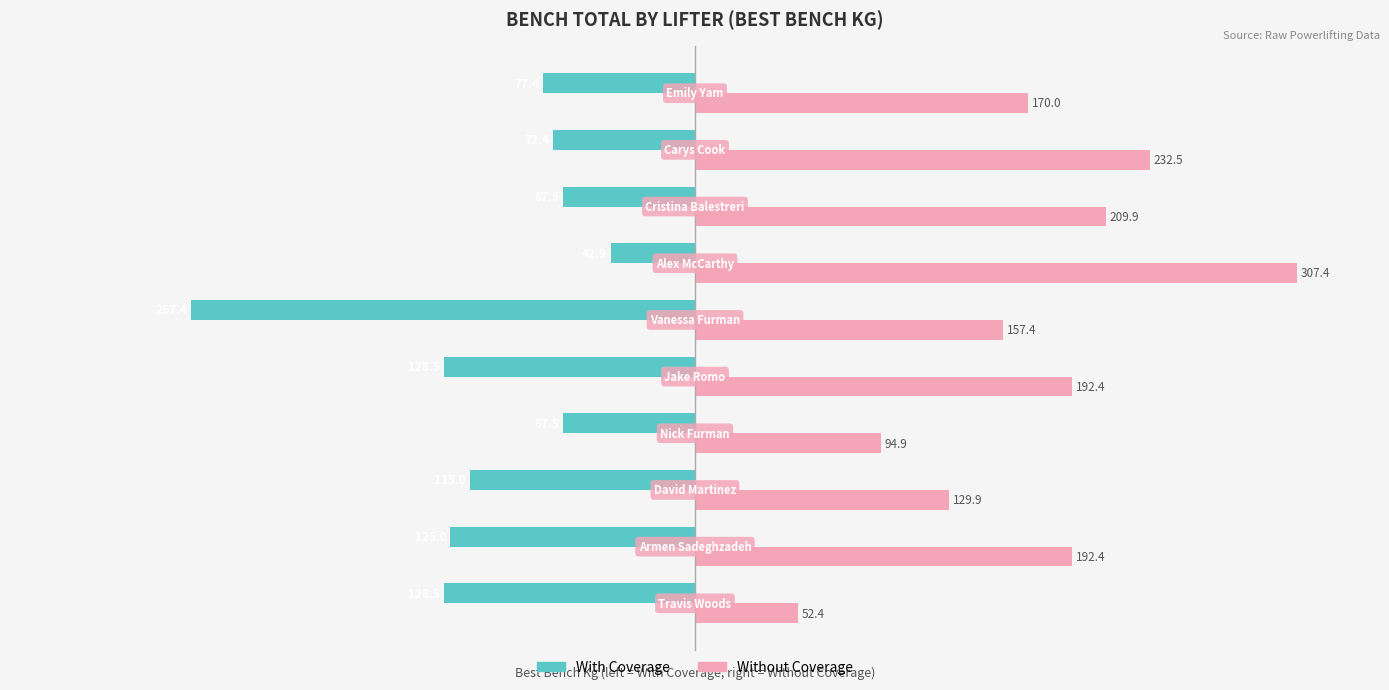

What are all the series names shown in the legend?

With Coverage, Without Coverage